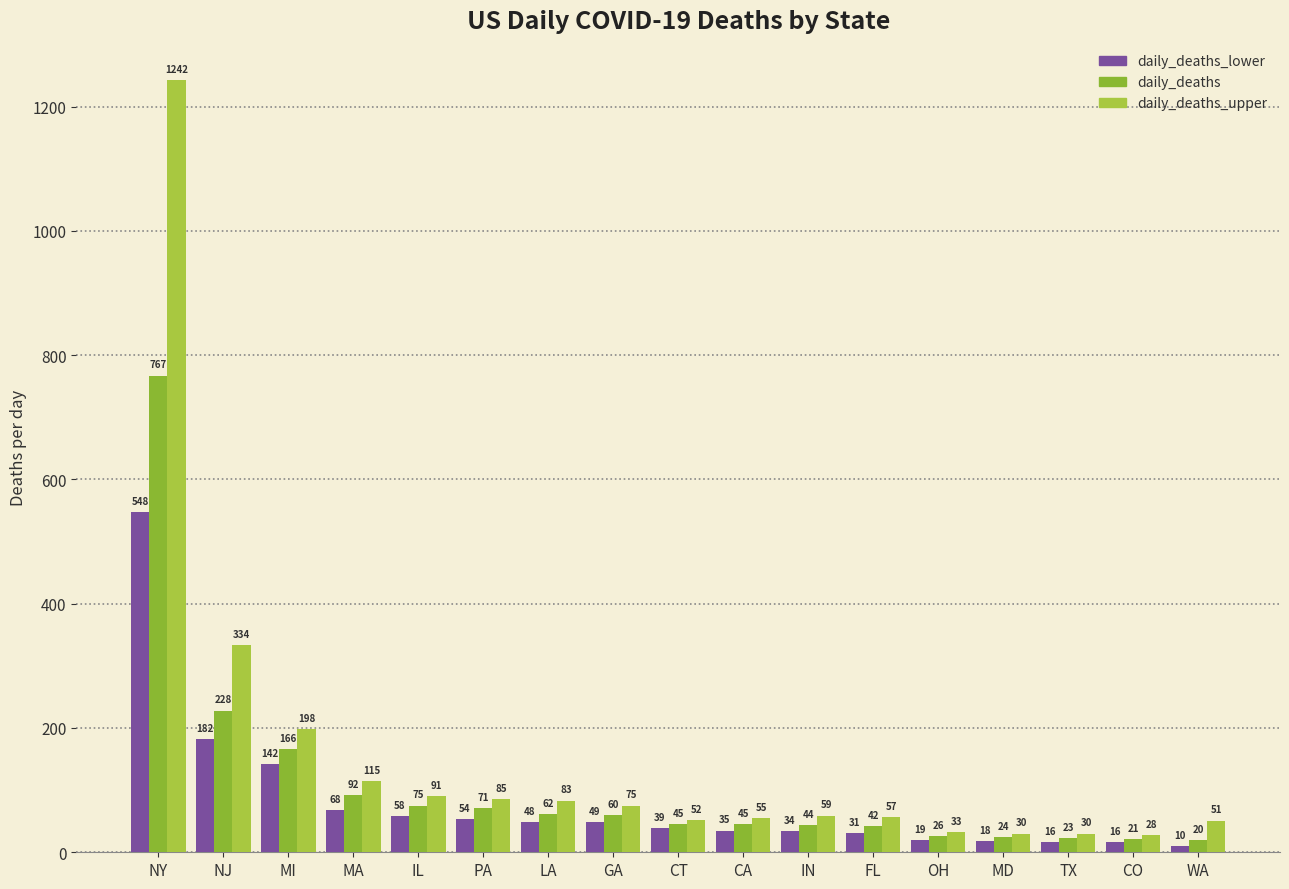

Are the bars grouped side by side (vs. stacked)?

Yes